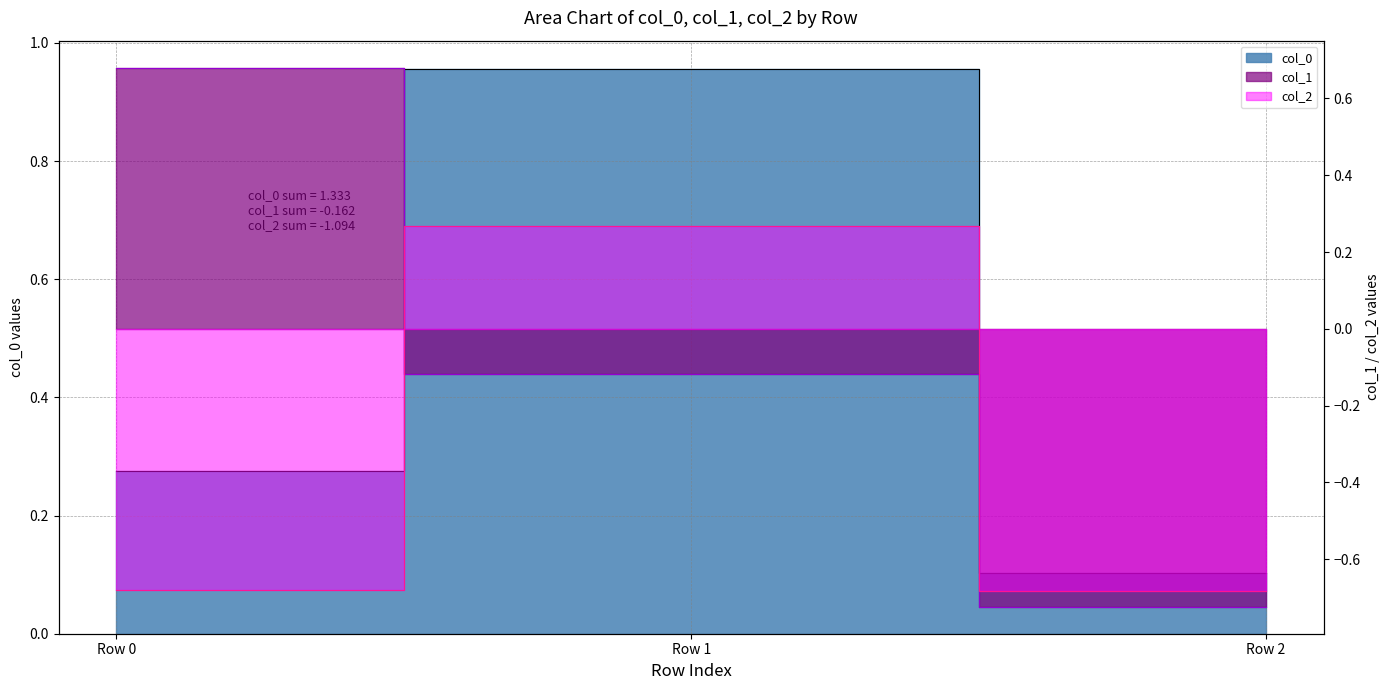

List the series in order of their overall mean, lowest first.

col_2, col_1, col_0